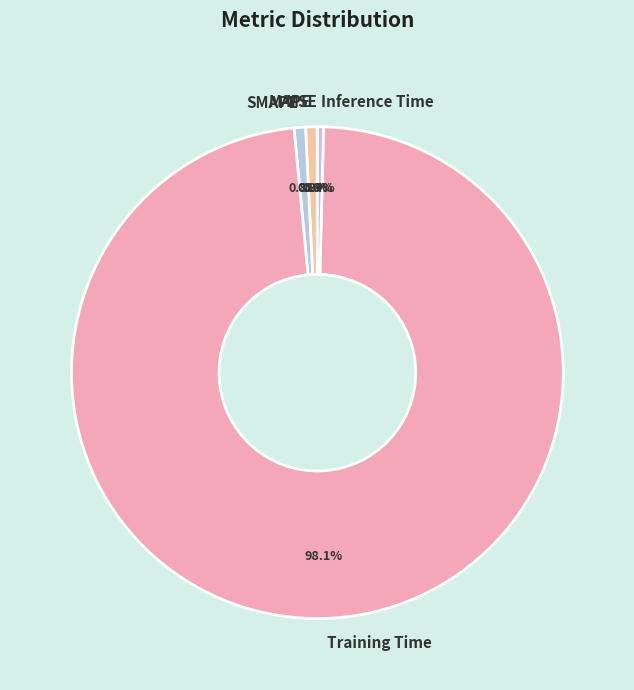

The Training Time slice represents 98% of the pie. True or false?

True